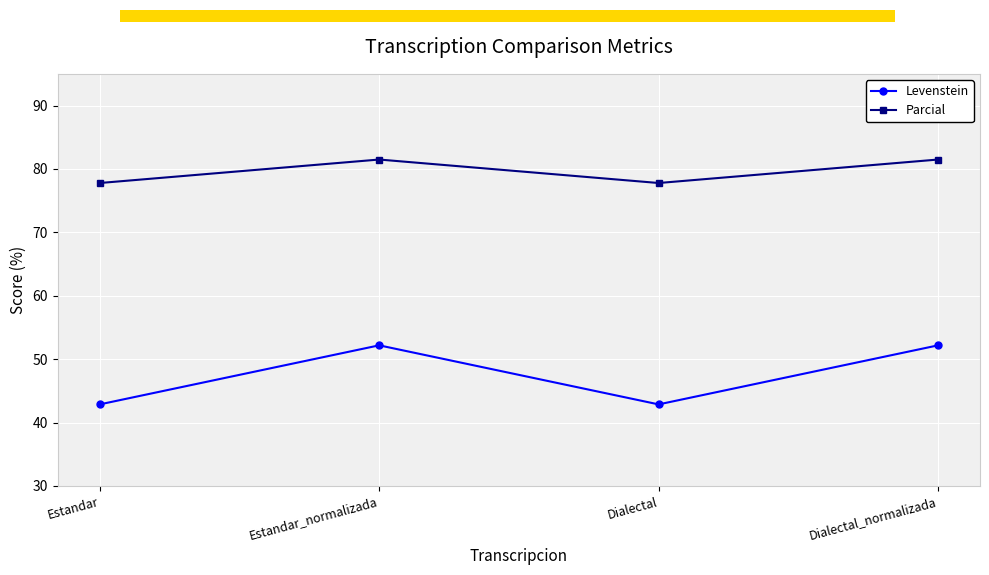

What is the difference between the maximum and minimum values in the Parcial series?

3.7